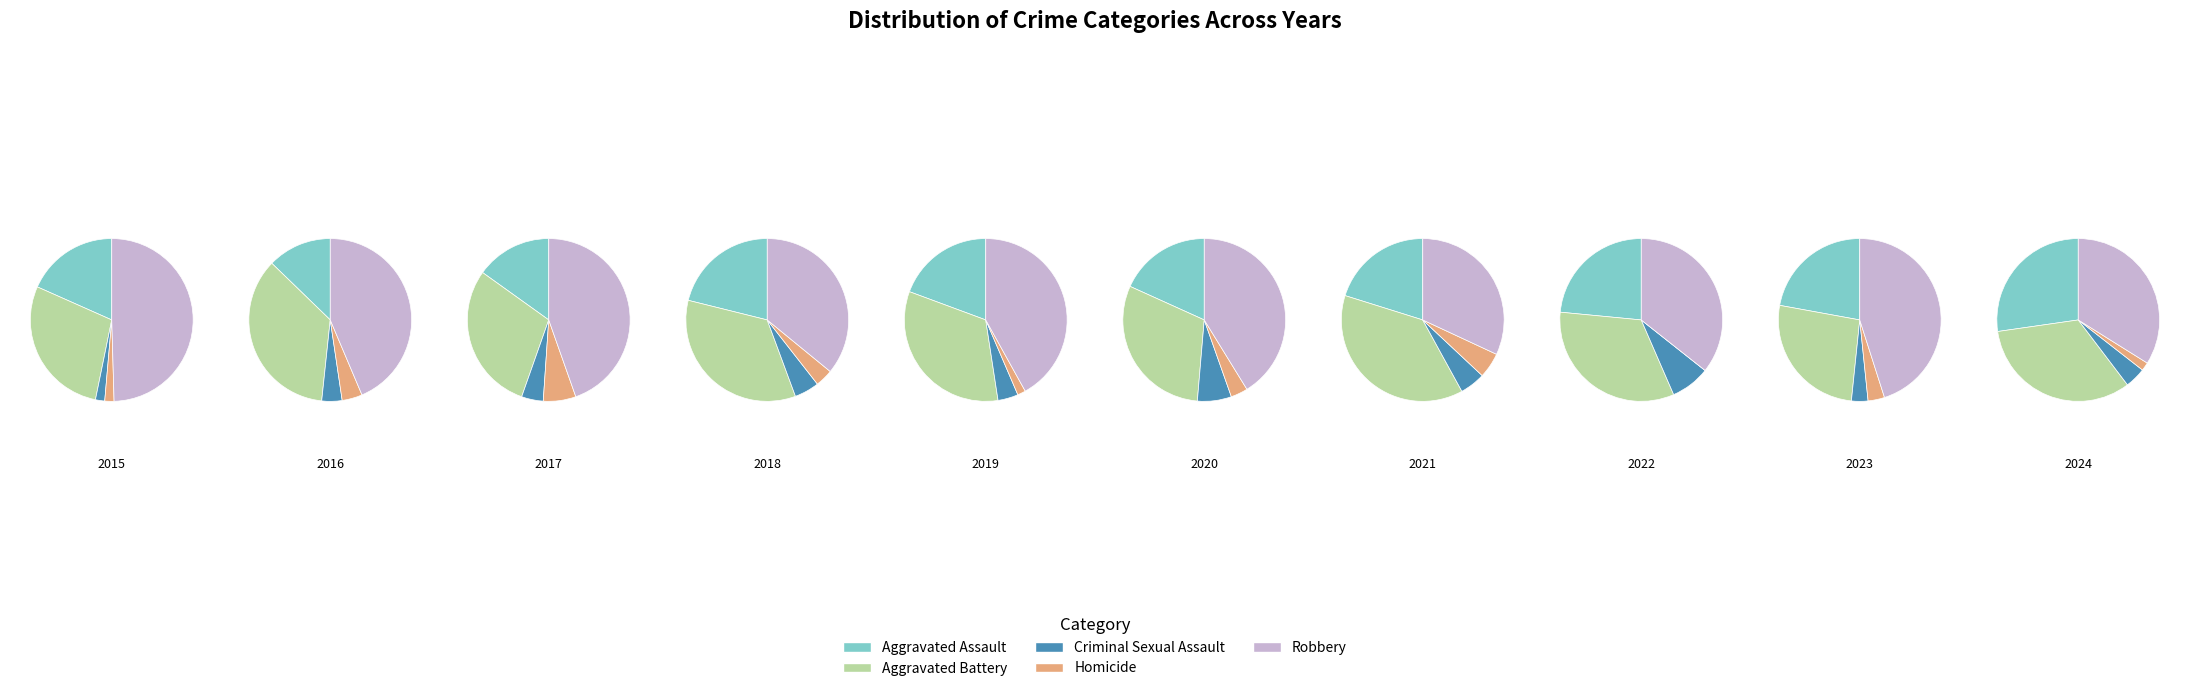

Rank the categories by value from lowest to highest.

Criminal Sexual Assault, Homicide, Aggravated Assault, Aggravated Battery, Robbery